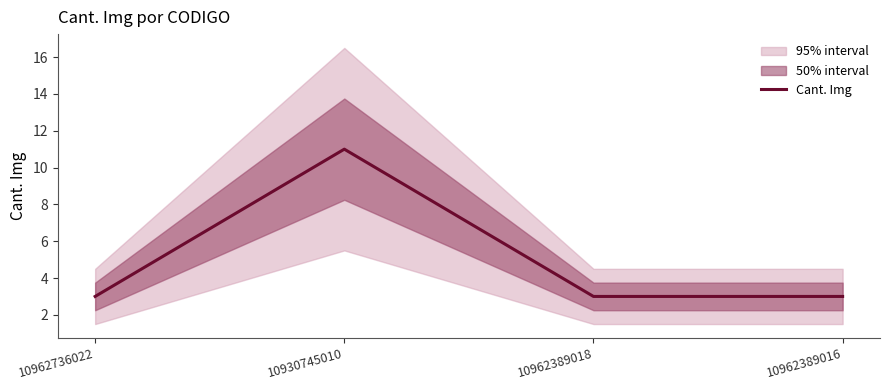

How many lines are shown in the chart?

1